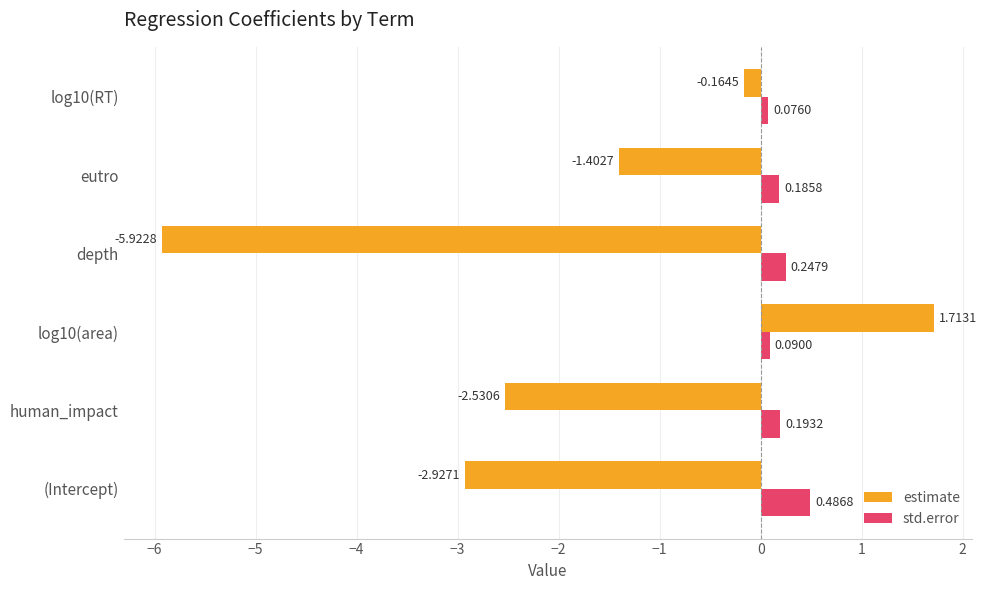

How many series are shown in this chart?

2